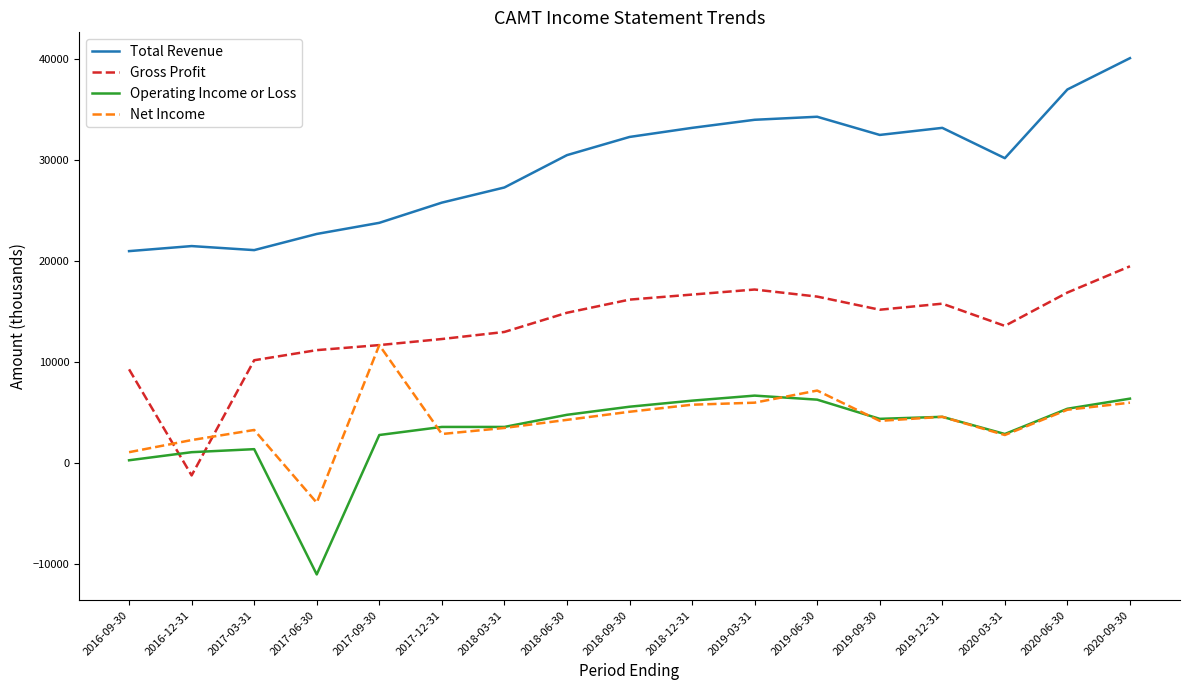

Is it true that Net Income equals 1100 at 2016-09-30?

True